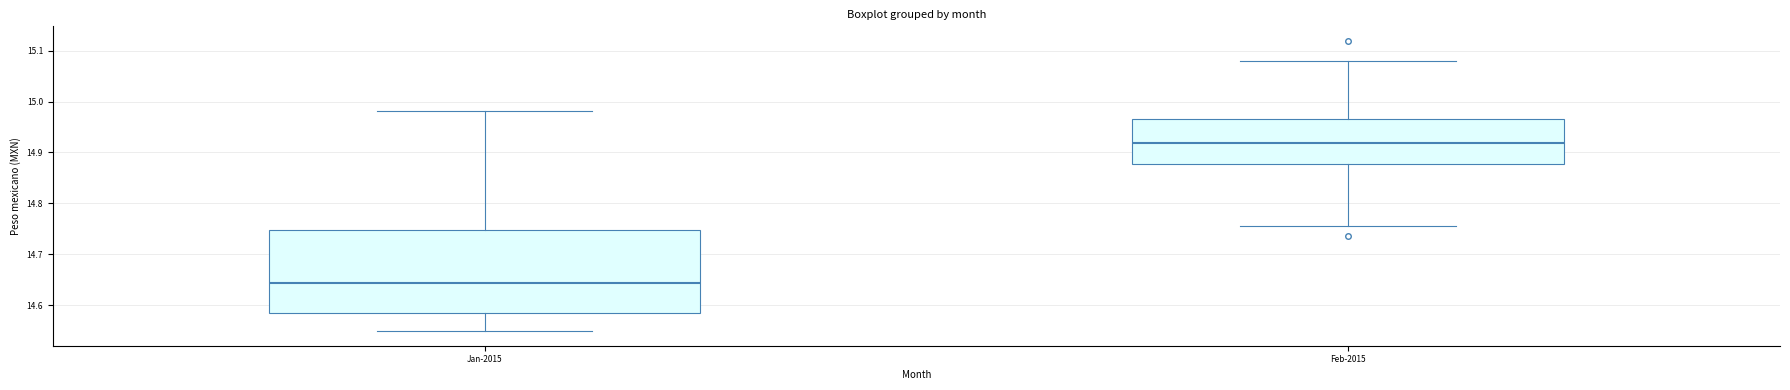

Which box is the tallest, from its lower edge to its upper edge?

Jan-2015